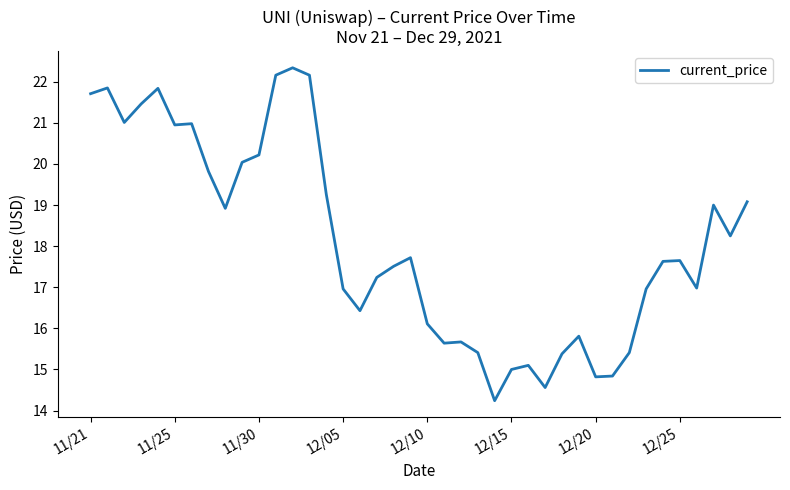

What is the difference between the maximum and minimum values?

8.1